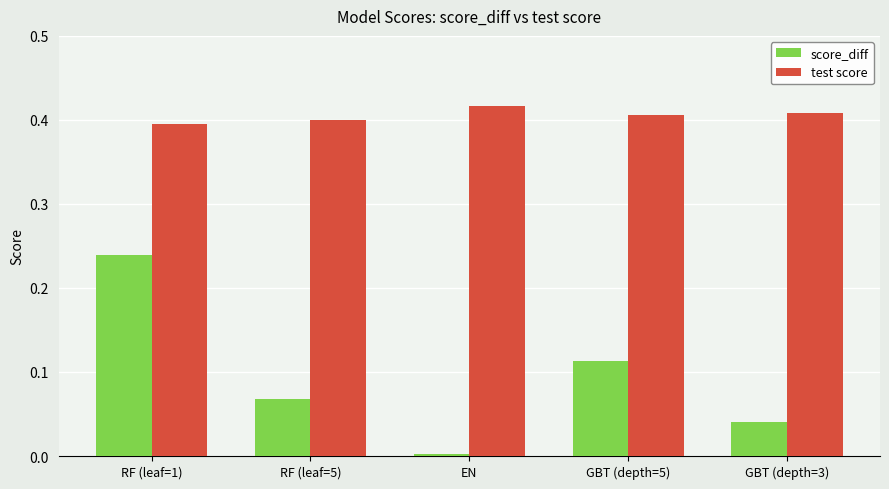

At RF (leaf=5), list the series in order from smallest to largest.

score_diff, test score